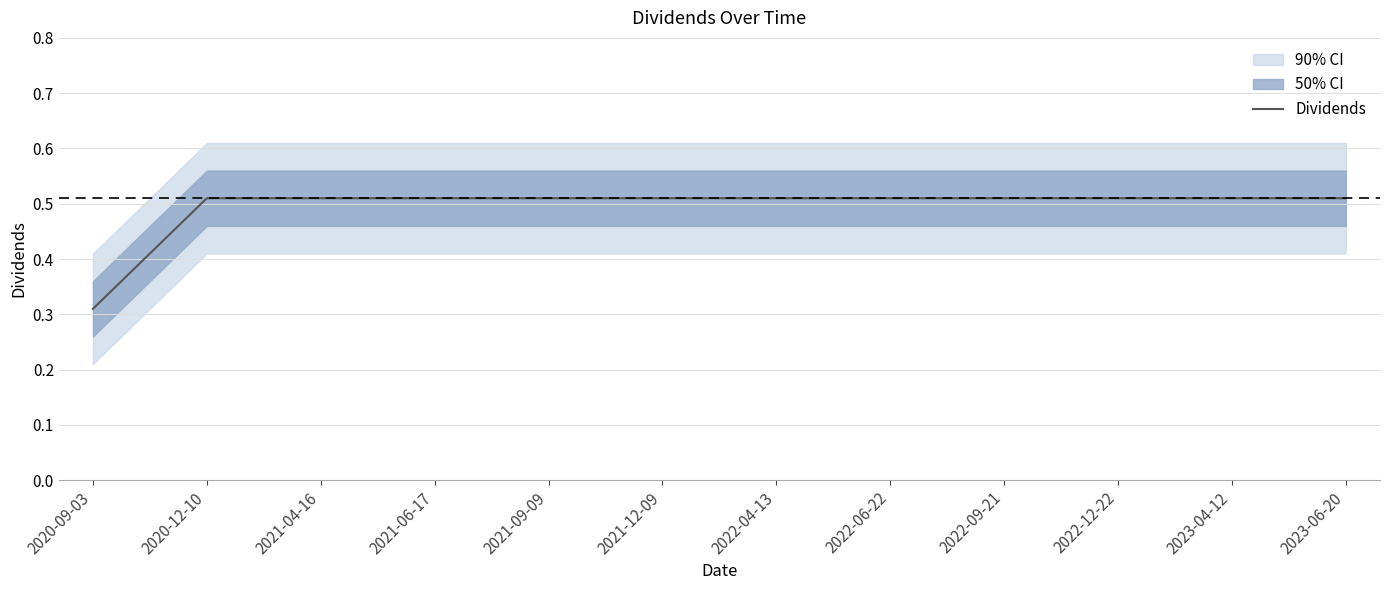

What is the approximate value at 2023-04-12?

0.5